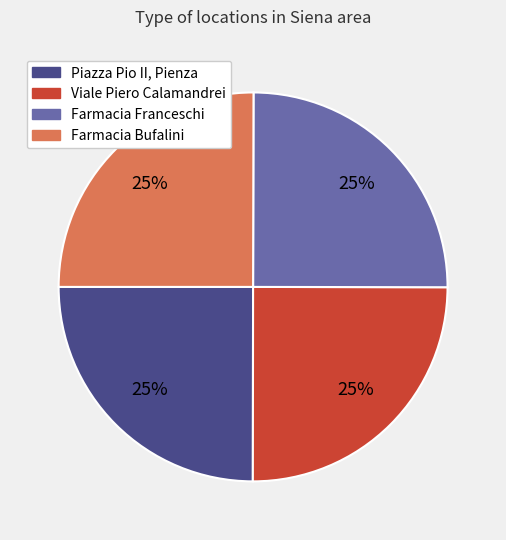

Is there any slice that represents more than half of the pie?

No